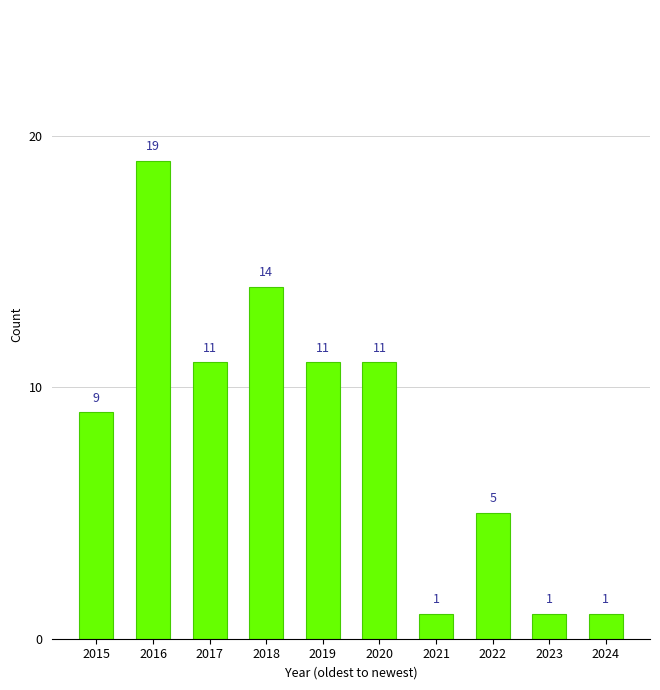

How many values are below 11?

5